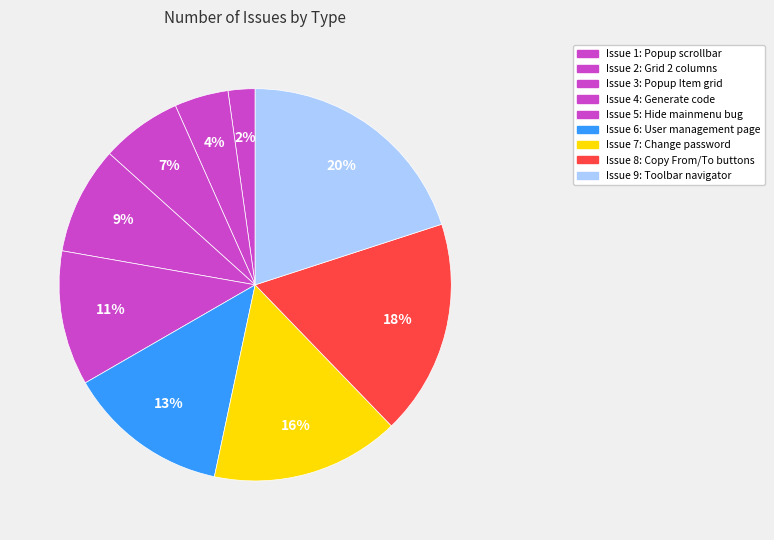

To the nearest percent, what is the average slice percentage?

11%